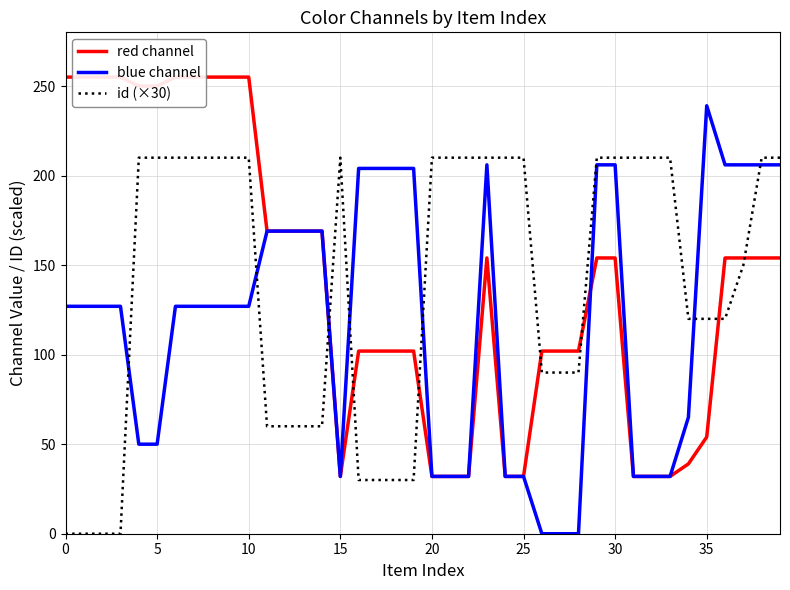

True or false: id (×30) and blue channel intersect in this chart.

True